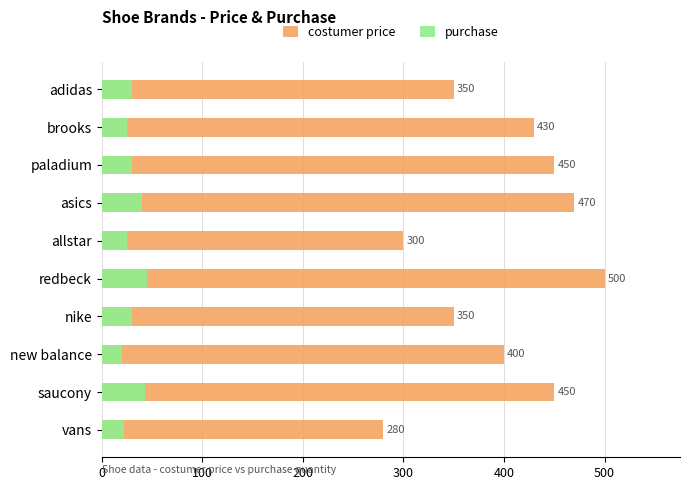

What is the lowest value of the purchase series?

20